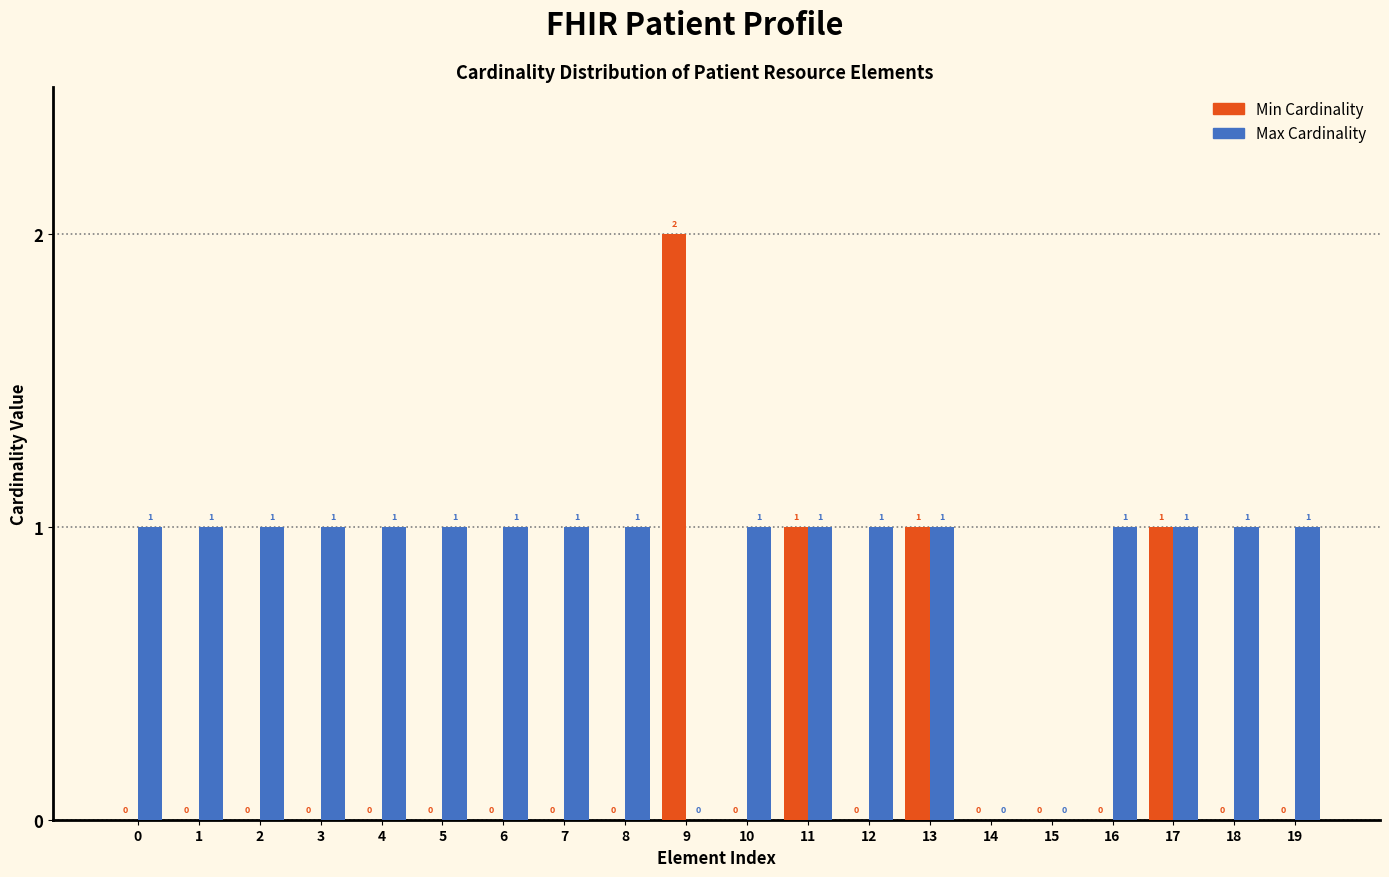

Reading left to right, list all the values displayed in this chart.

Min Cardinality: 0=0	1=0	2=0	3=0	4=0	5=0	6=0	7=0	8=0	9=2	10=0	11=1	12=0	13=1	14=0	15=0	16=0	17=1	18=0	19=0
Max Cardinality: 0=1	1=1	2=1	3=1	4=1	5=1	6=1	7=1	8=1	9=0	10=1	11=1	12=1	13=1	14=0	15=0	16=1	17=1	18=1	19=1